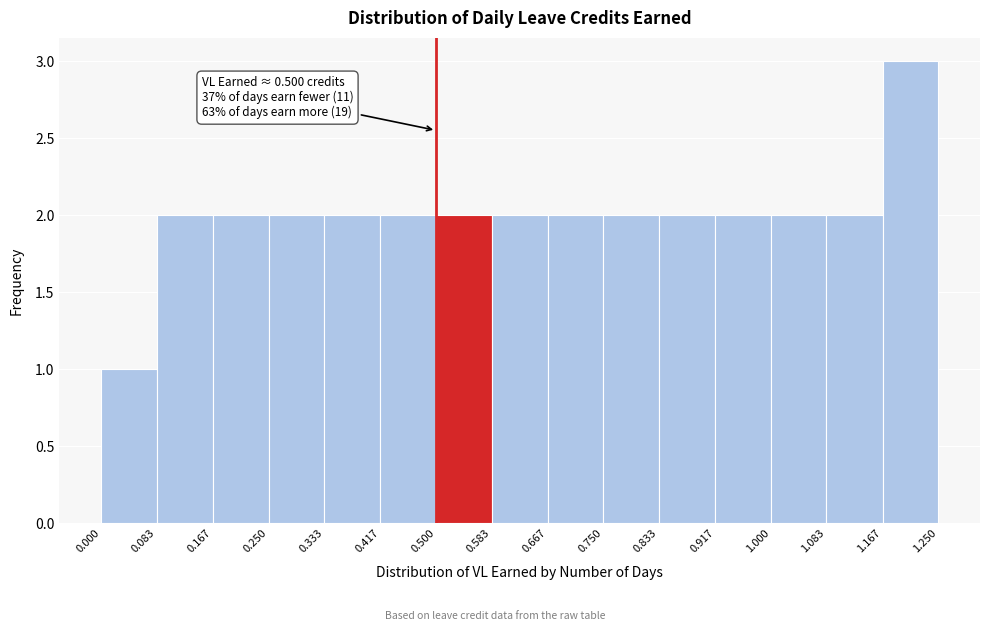

Over which range of the x-axis is the bar tallest?

1.167 to 1.250